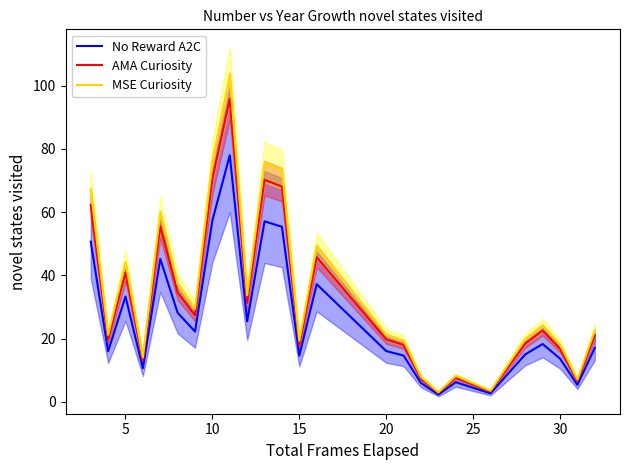

What is the maximum value for No Reward A2C?

78.0